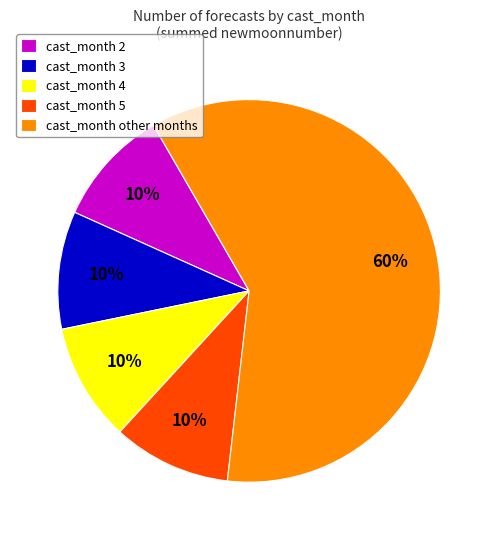

Do cast_month 2 and cast_month 3 together represent more than half of the pie?

No